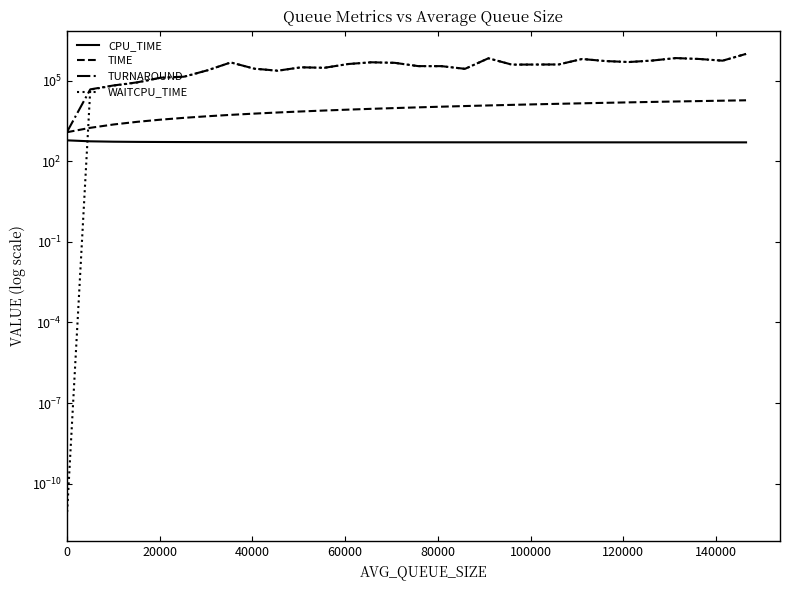

Is this an area chart (filled region under the line)?

No